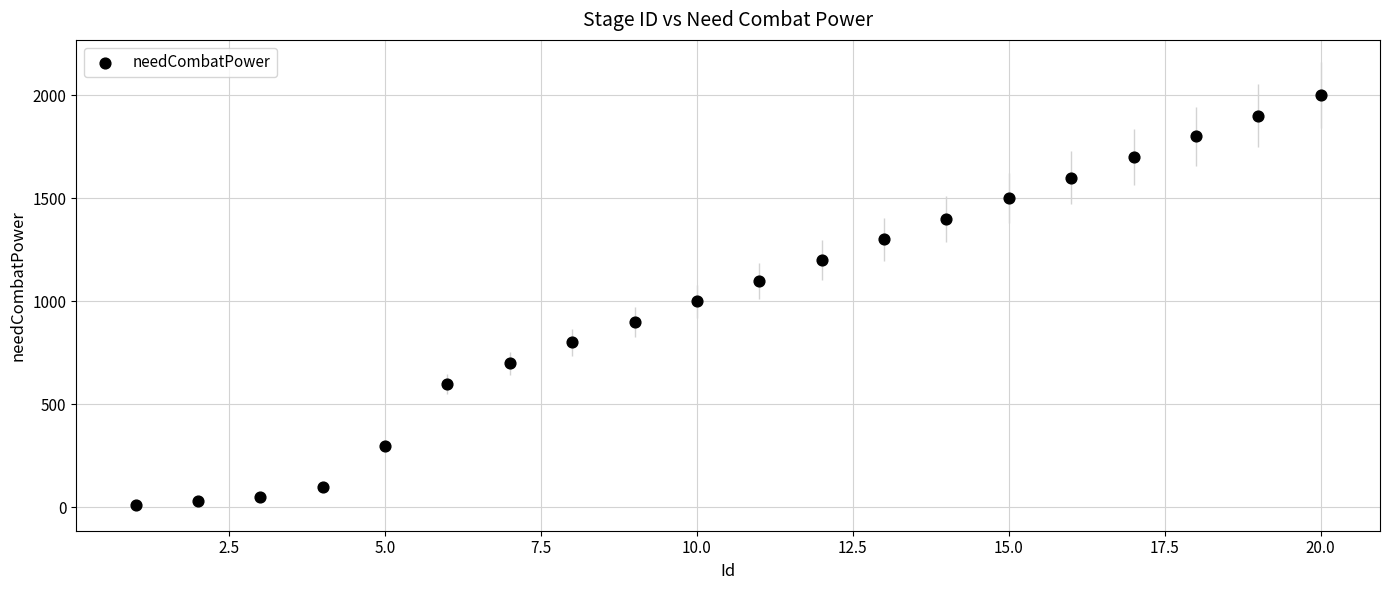

What is the range of Y values (max minus min)?

1990